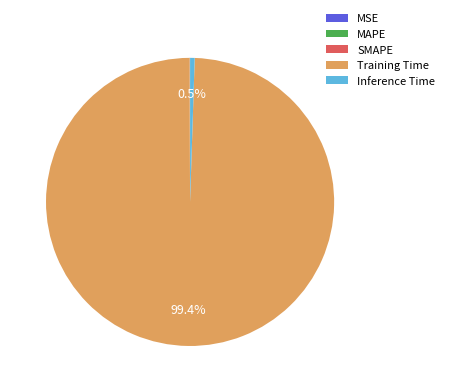

Which category accounts for the majority?

Training Time